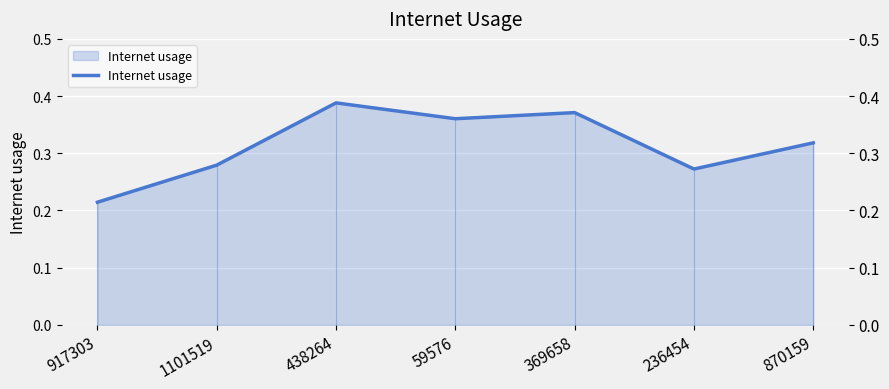

What is the difference between the values at 1101519 and 59576?

0.1